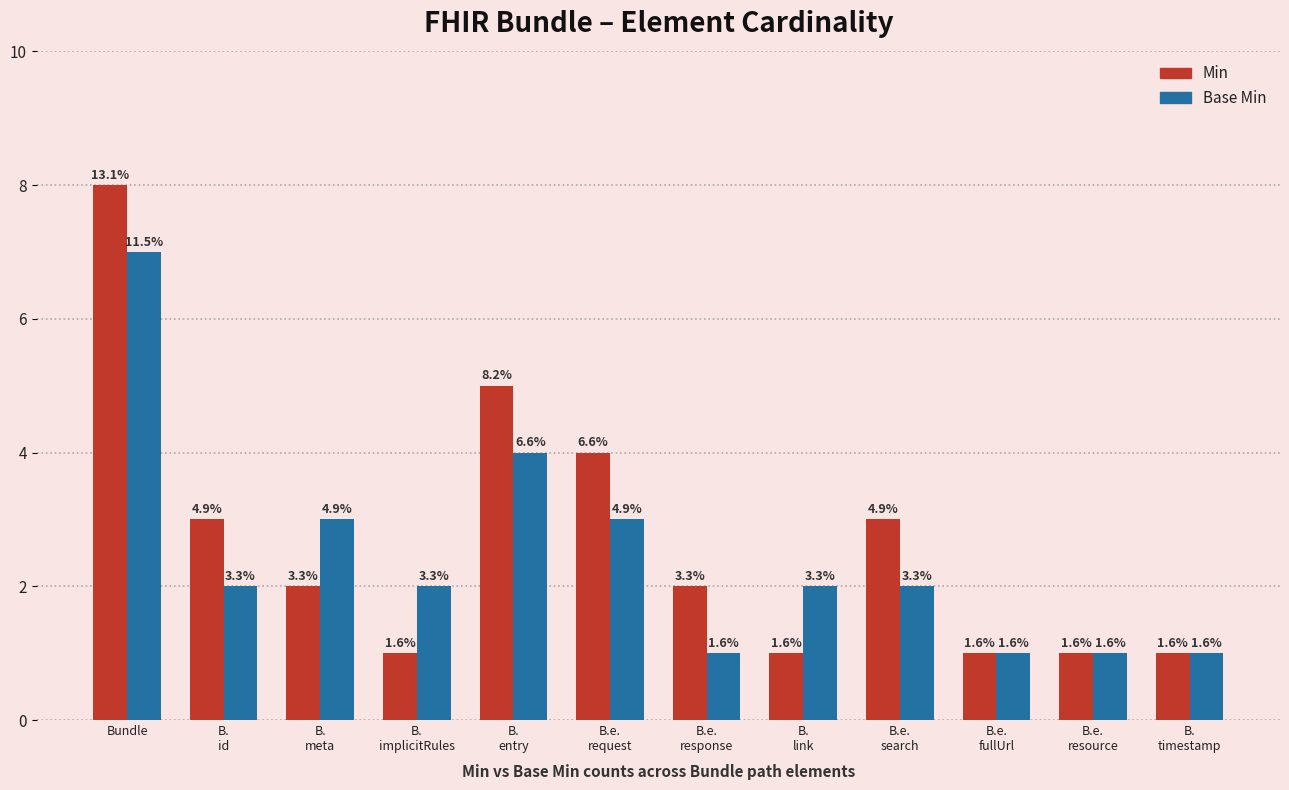

How many groups of bars are there?

12